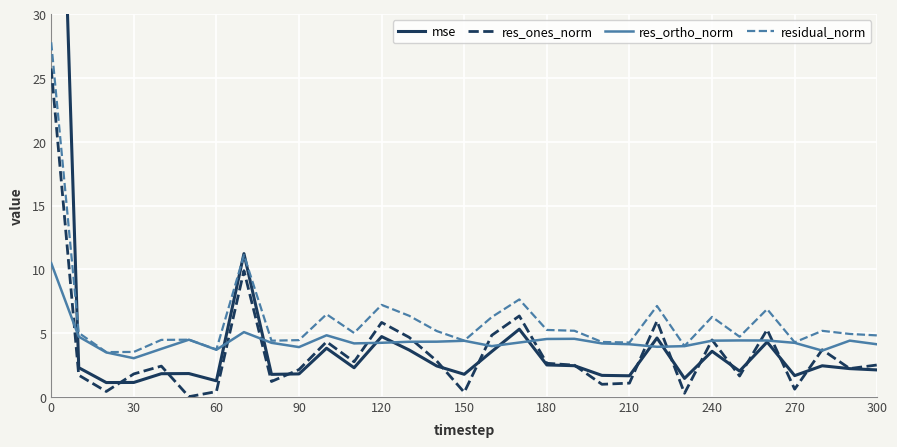

What is the minimum value for residual_norm?

3.5